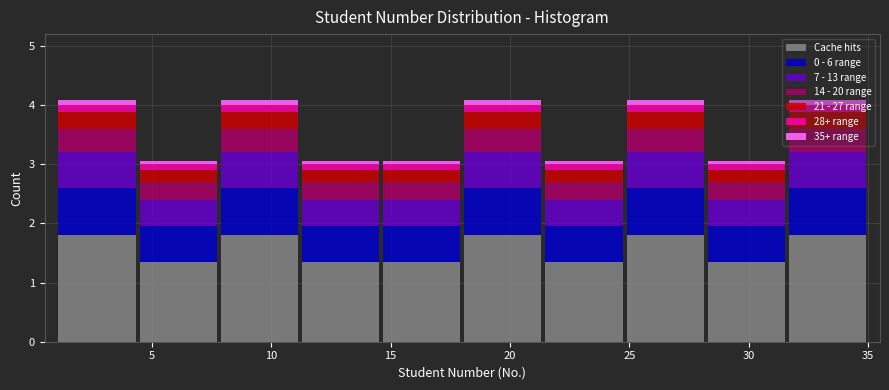

Reading left to right, transcribe this chart: for each stacked bar, give the range it covers on the x-axis and its total height. Neither the bar edges nor the heights are printed on the chart, so give them approximately, as read against the axes.

1.0 to 4.4: 4.1
4.4 to 7.8: 3.1
7.8 to 11.2: 4.1
11.2 to 14.6: 3.1
14.6 to 18.0: 3.1
18.0 to 21.4: 4.1
21.4 to 24.8: 3.1
24.8 to 28.2: 4.1
28.2 to 31.6: 3.1
31.6 to 35.0: 4.1